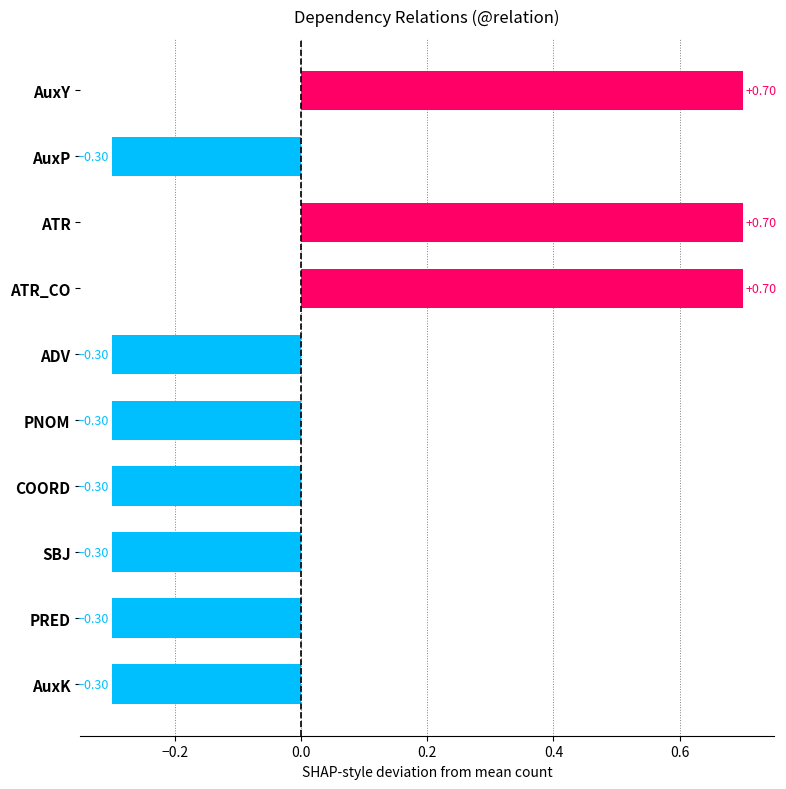

Are the bars grouped side by side (vs. stacked)?

No